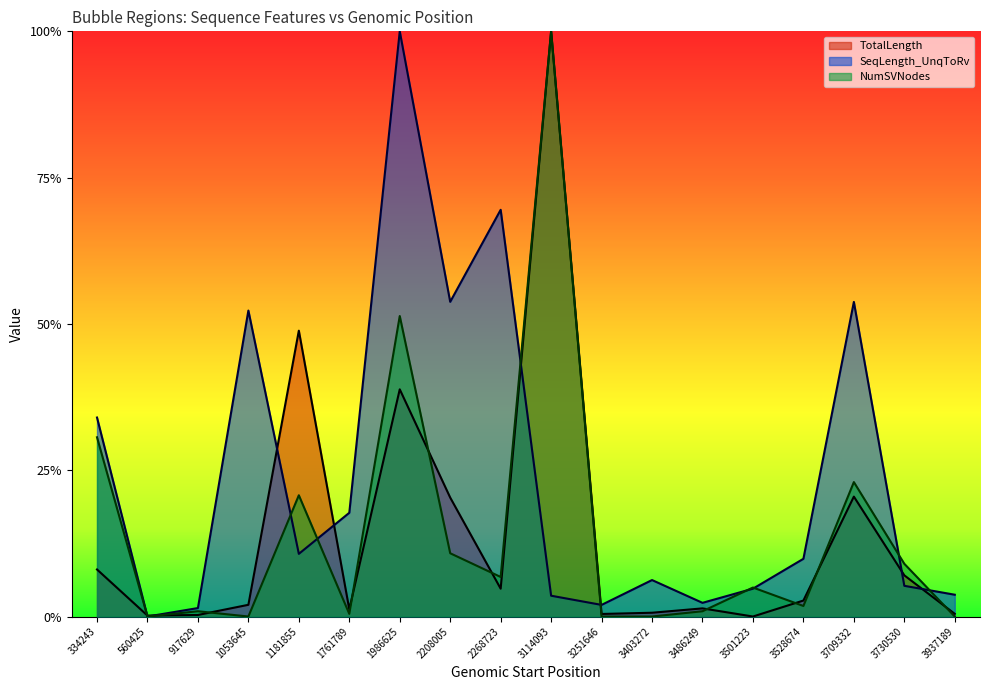

What is the difference between the highest and lowest values at 1181855?

0.4